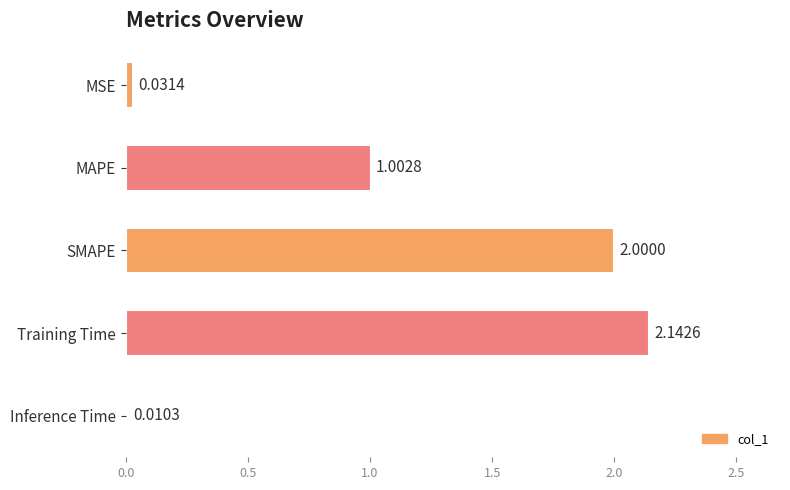

Which has a higher value, Inference Time or SMAPE?

SMAPE